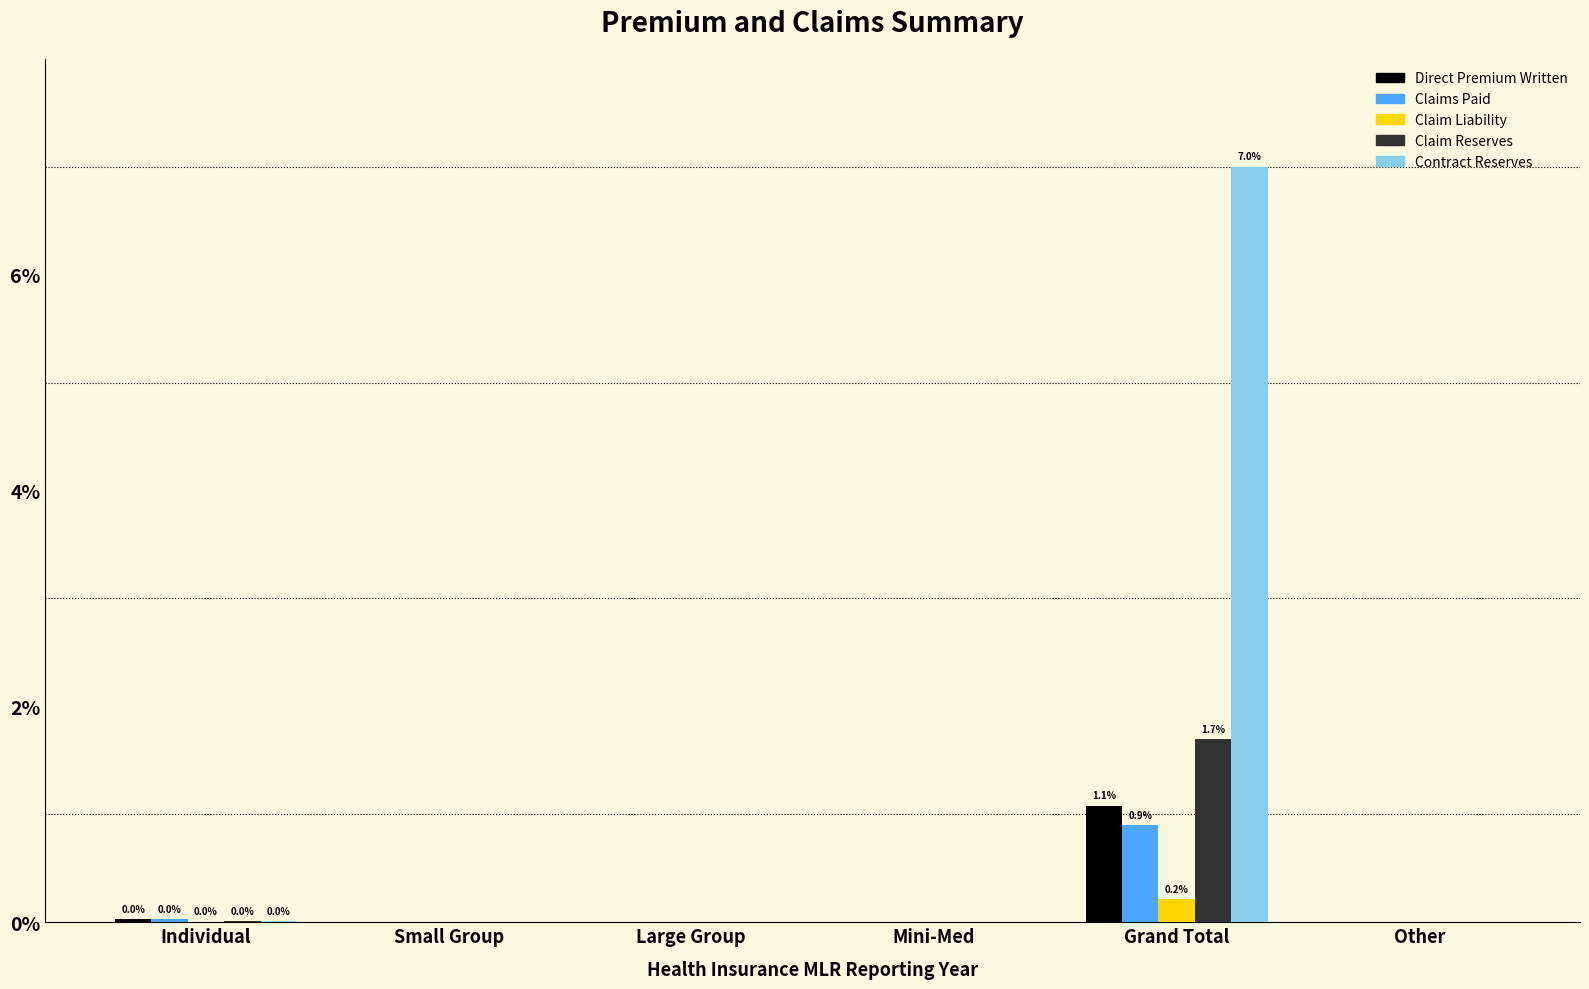

Is the value of Claims Paid at Large Group greater than the value of Claim Reserves at Grand Total?

No